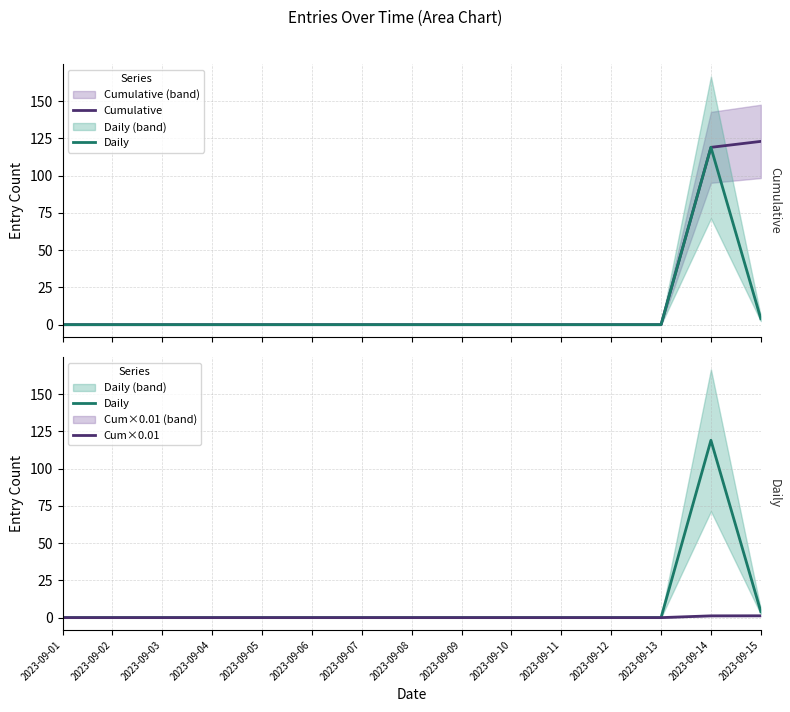

The value of Daily at 2023-09-06 is 75.4. True or false?

False